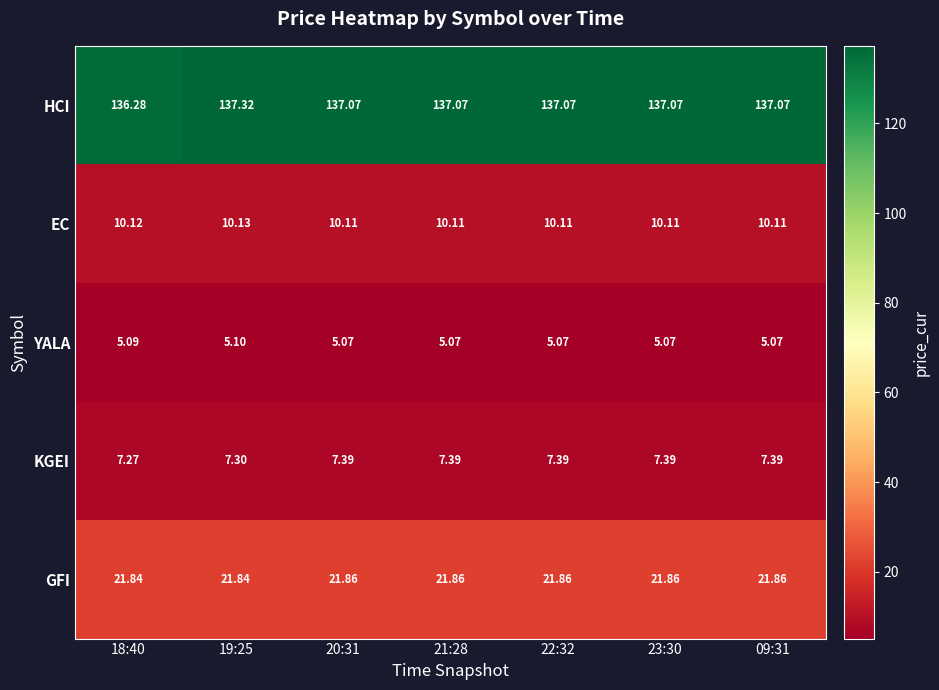

List the series in order of their peak value, highest first.

HCI, GFI, EC, KGEI, YALA